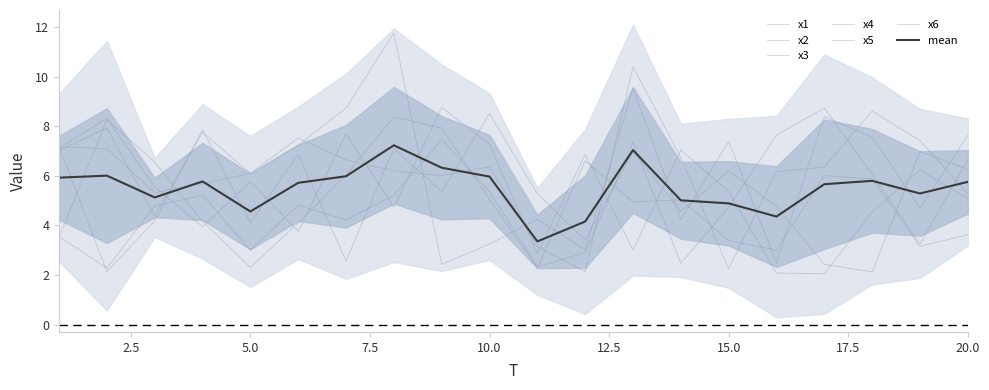

What is the total value across all series at 2?

36.0